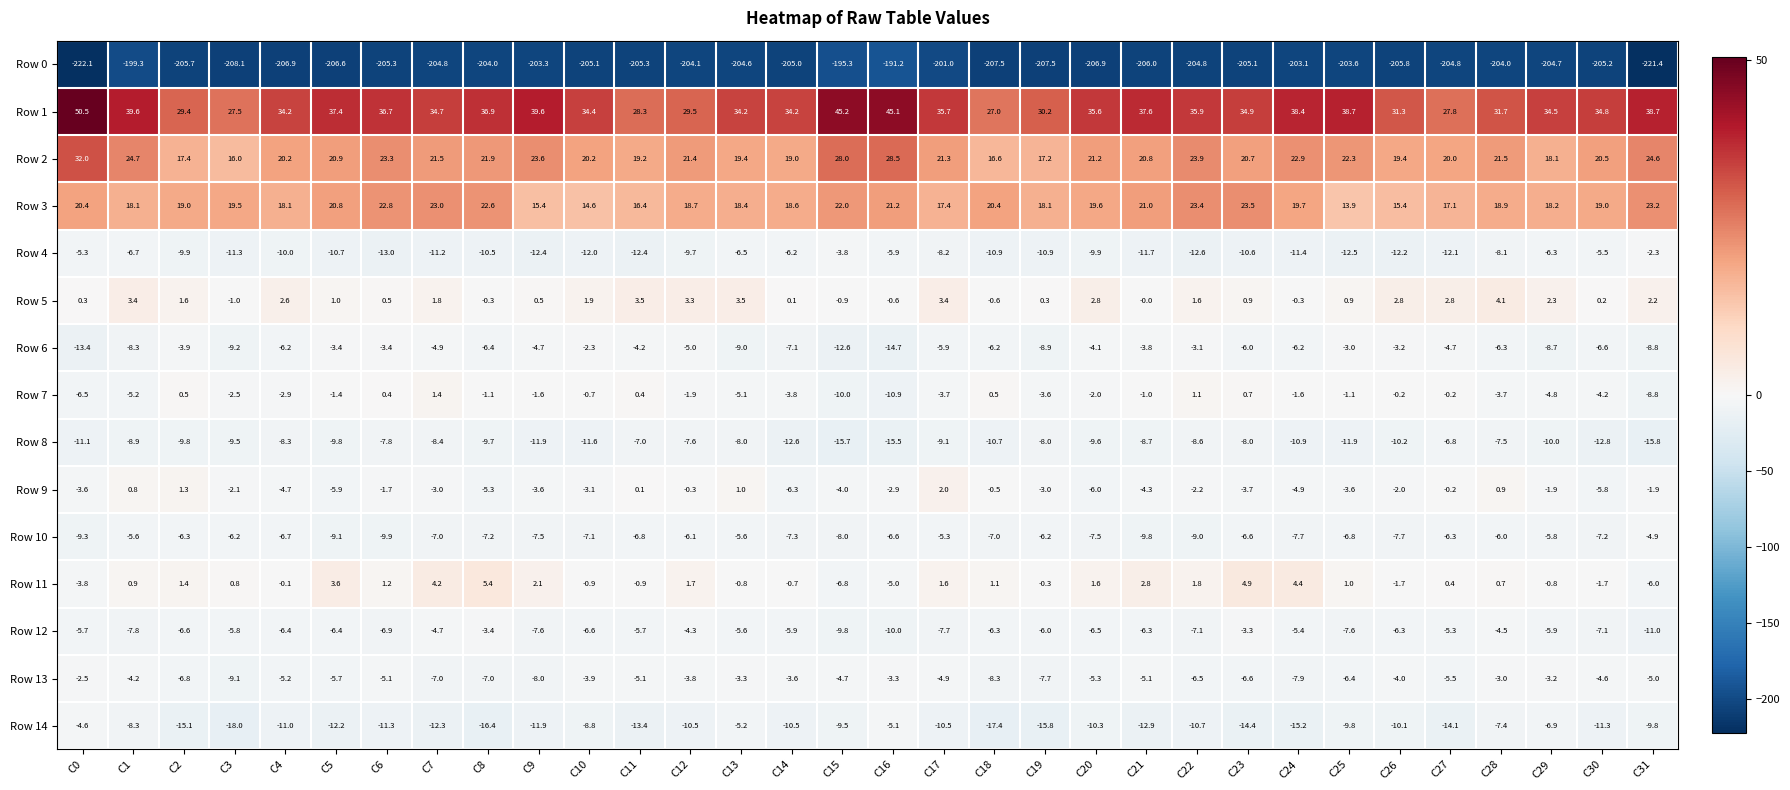

Which series has the widest spread of values?

Row 0